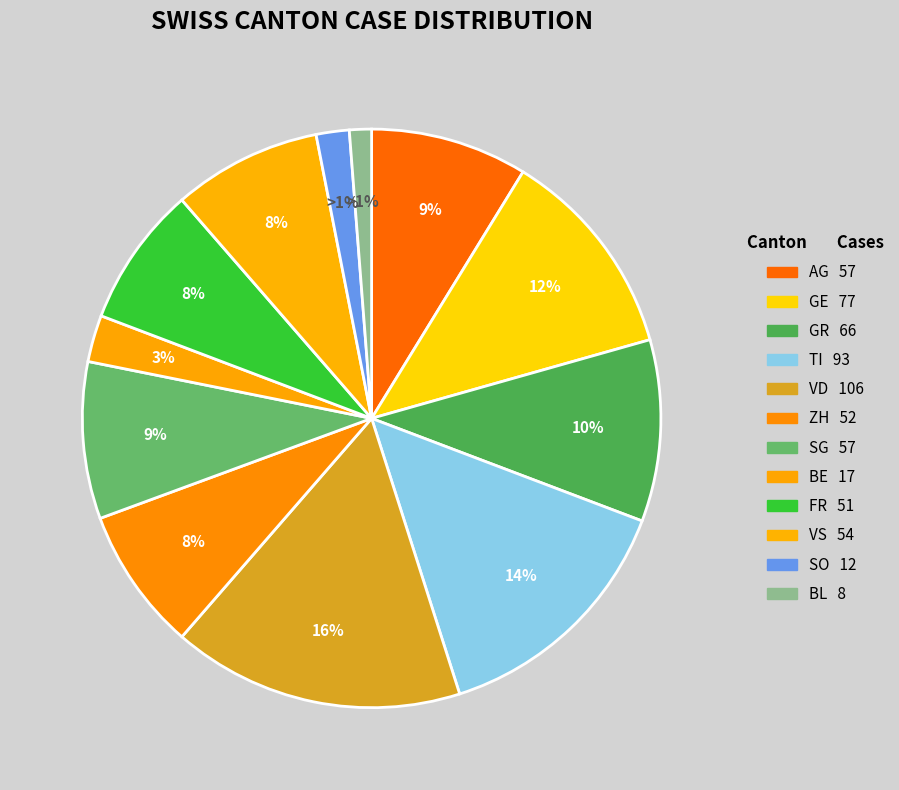

True or false: TI accounts for 24% of the total.

False